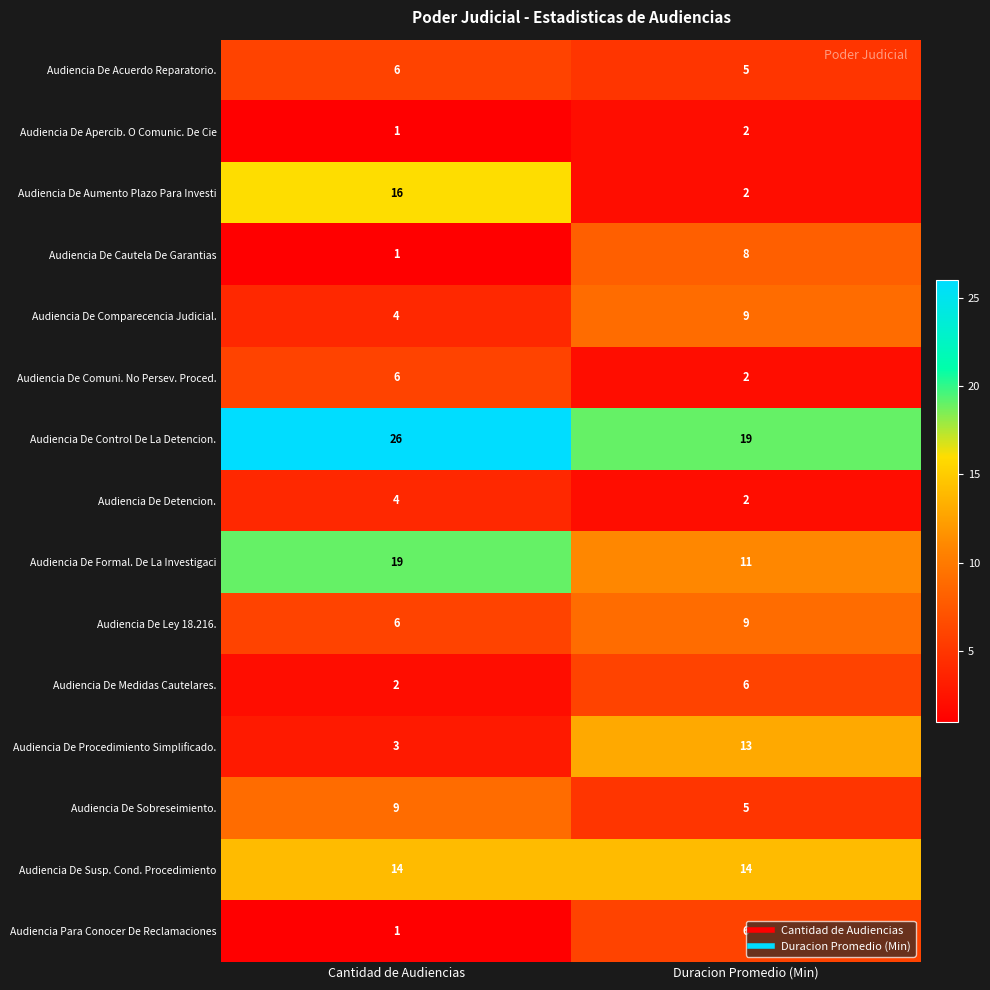

Which series has the widest spread of values?

Audiencia De Aumento Plazo Para Investi